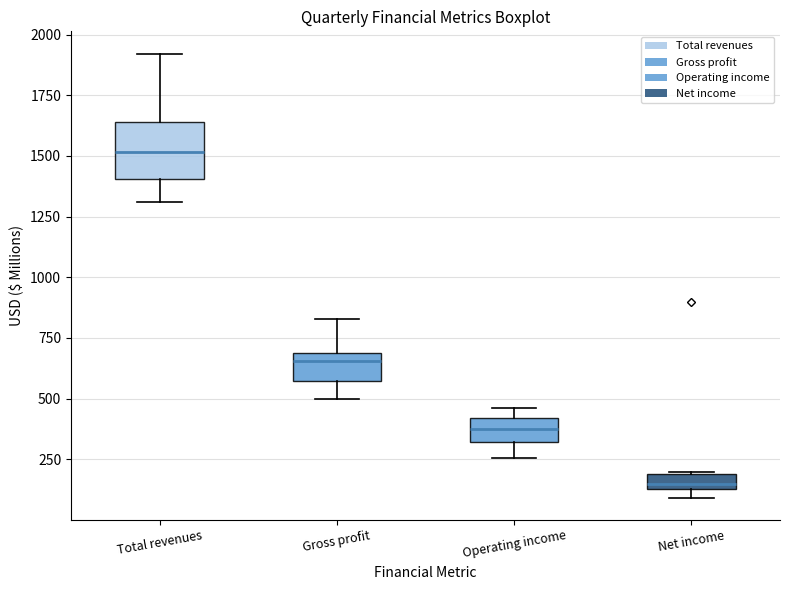

Comparing the boxes themselves (not the whiskers), which one is the tallest?

Total revenues